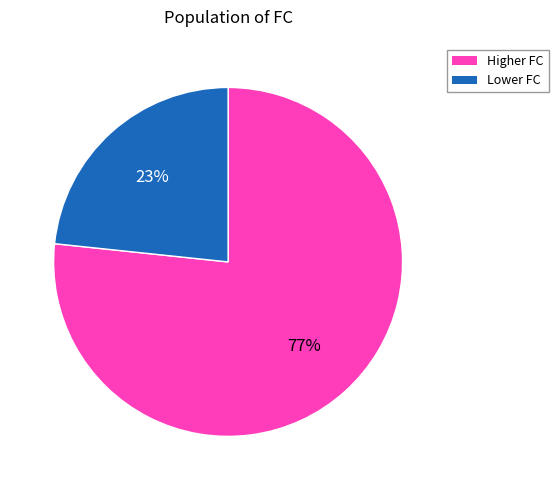

Is there a majority slice in this chart?

Yes